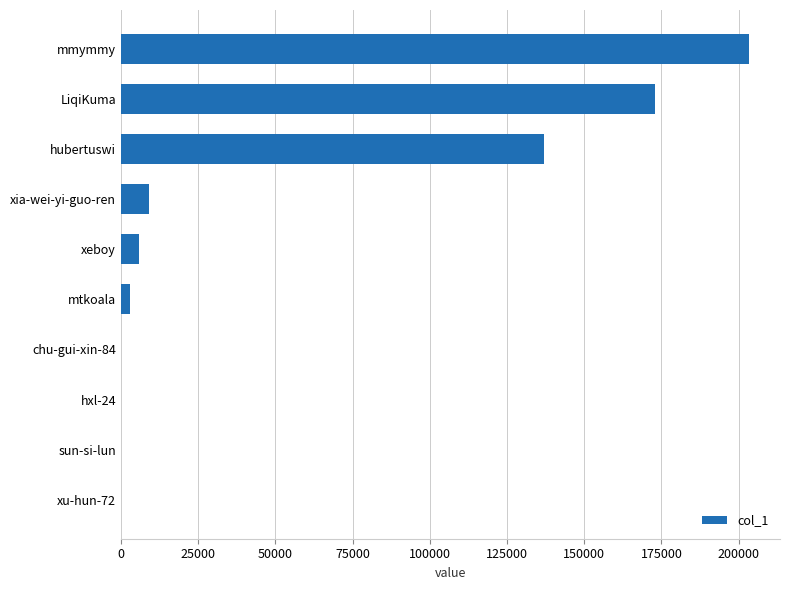

Between hubertuswi and xia-wei-yi-guo-ren, which is larger?

hubertuswi